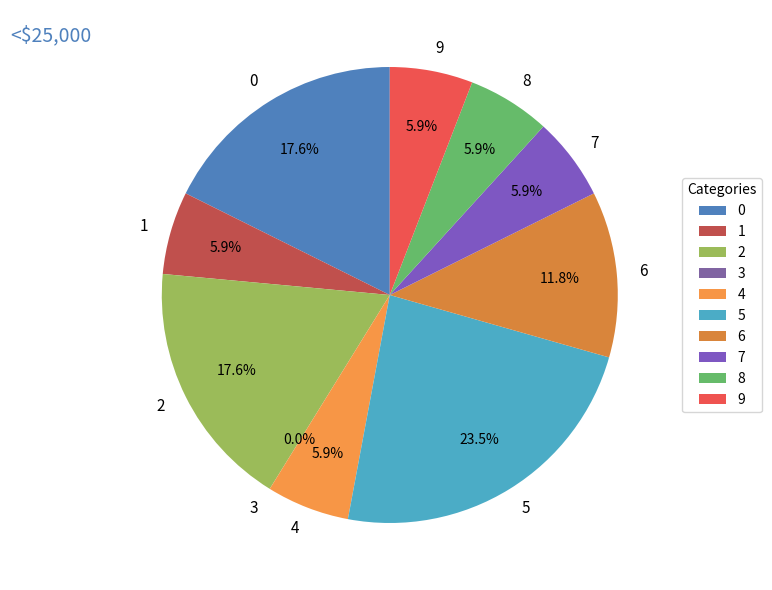

To the nearest percent, what is the difference between the largest and smallest slice percentages?

24%